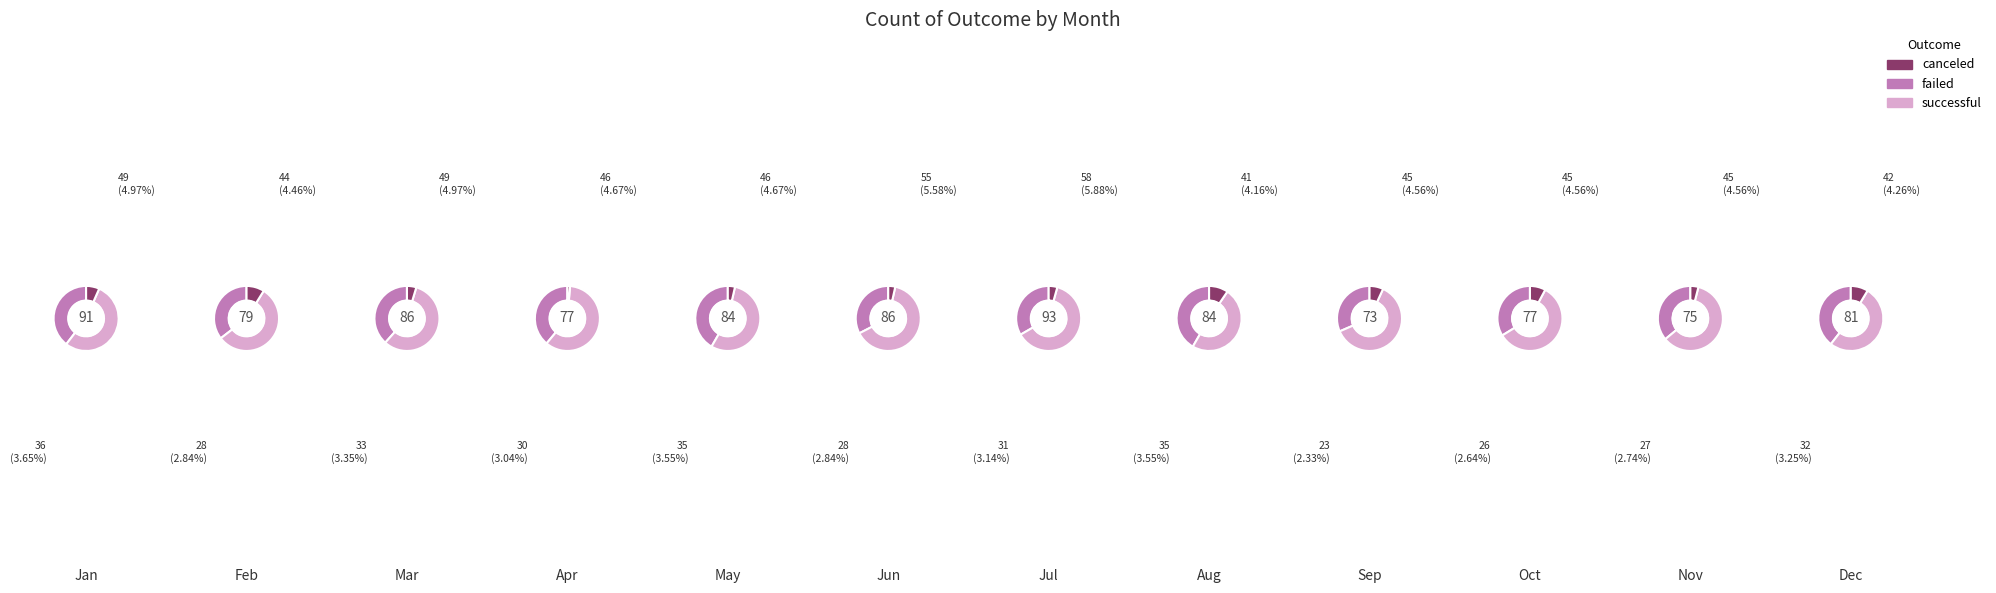

To the nearest percent, what percentage of the pie is Nov?

8%